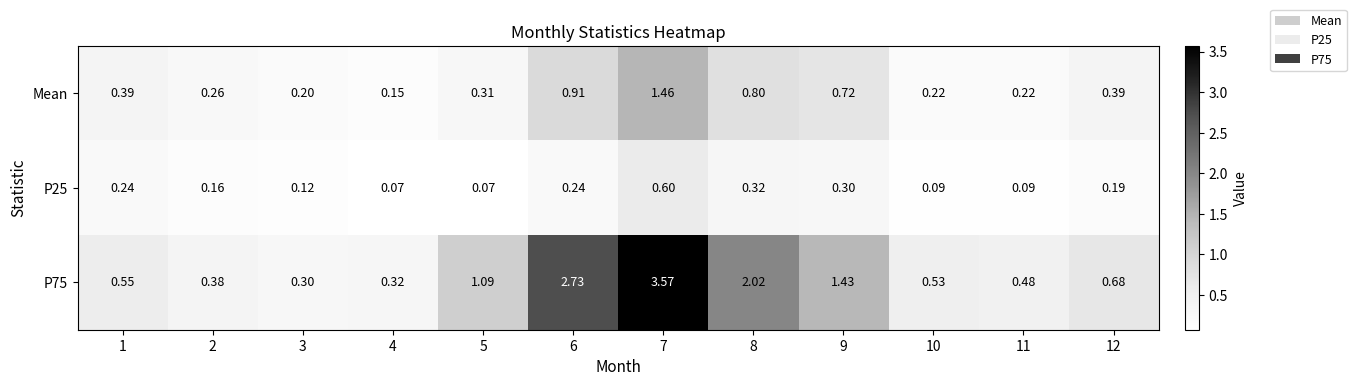

At which category is the sum across all series the highest?

7